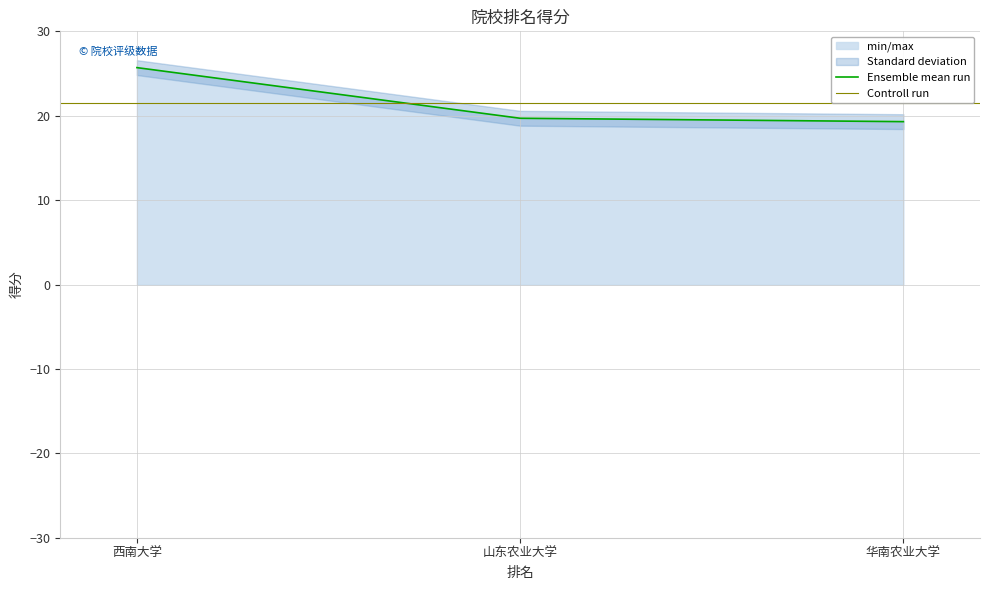

The value of Ensemble mean run at 山东农业大学 is 12.8. True or false?

False